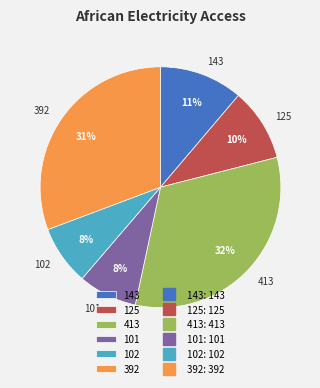

Count the number of slices in the pie.

6